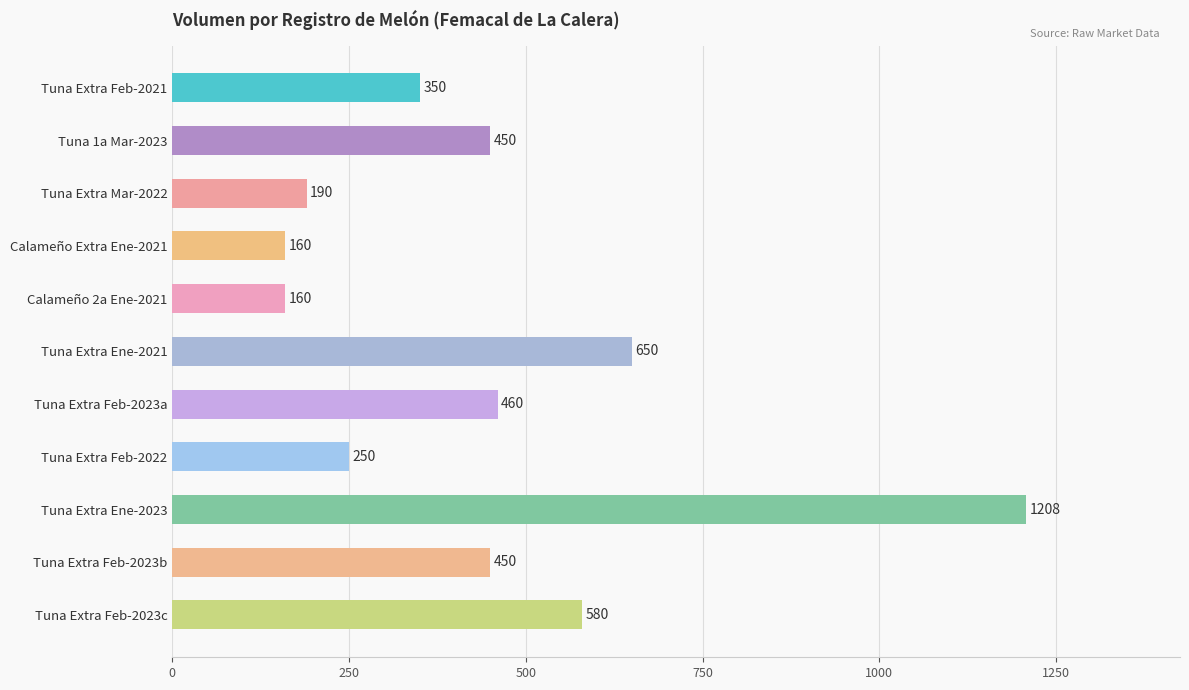

What is the maximum value shown in the chart?

1208